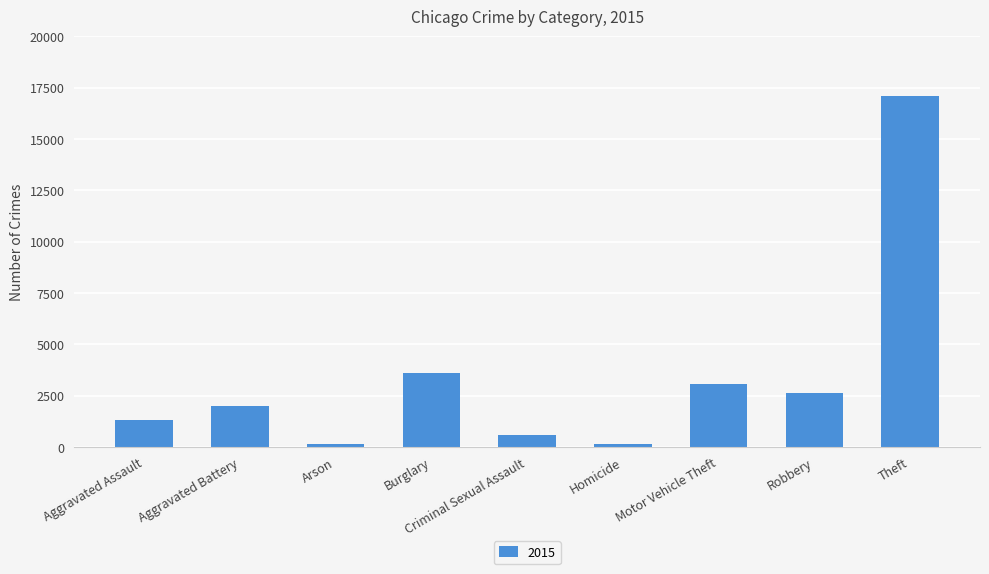

How many distinct data groups are displayed?

1